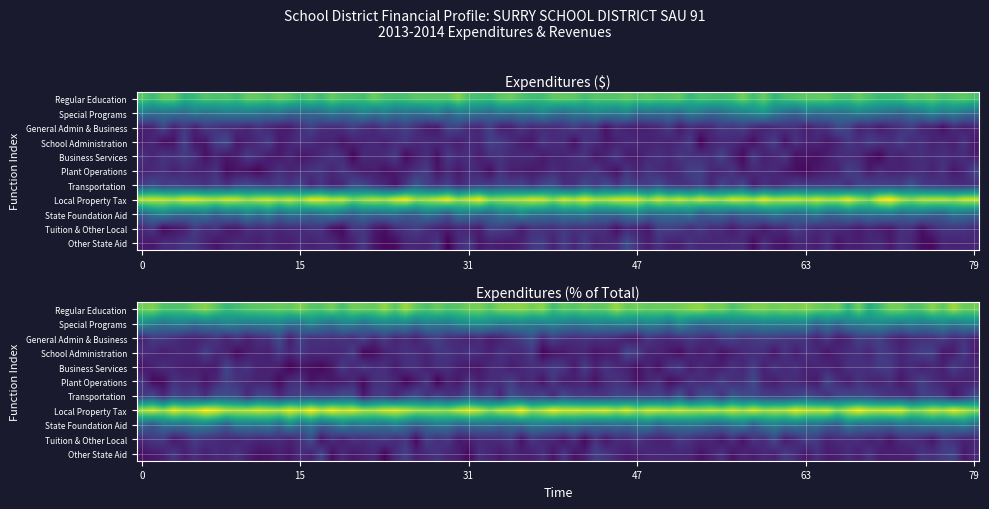

What is the highest value of the General Administration & Business series?

30000